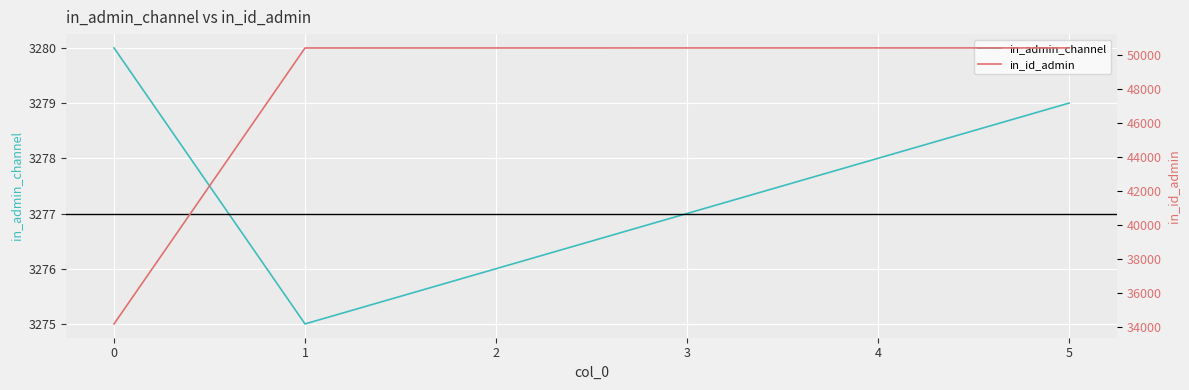

What are all the series names shown in the legend?

in_admin_channel, in_id_admin